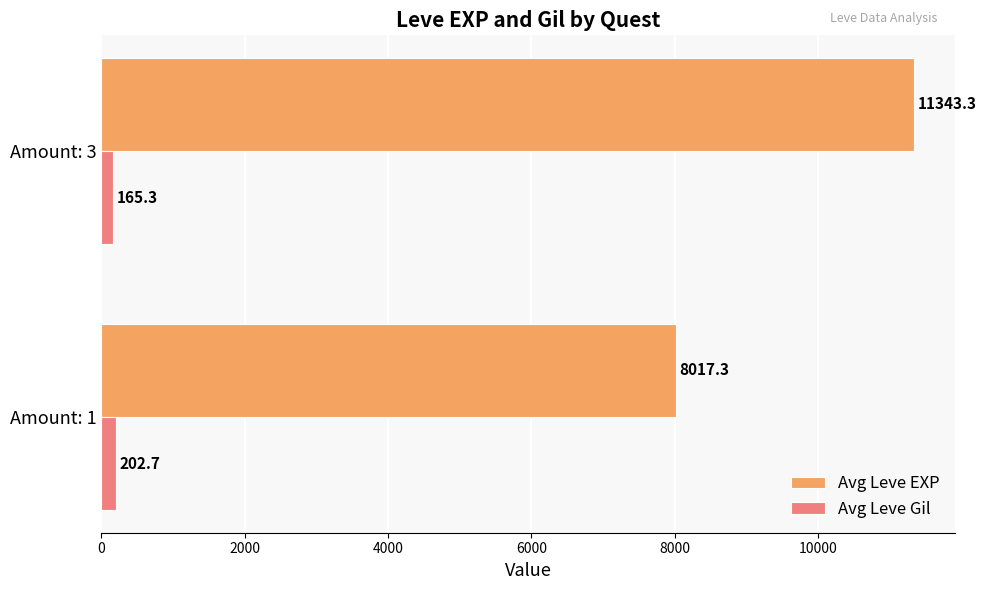

Rank the series by their maximum value, from highest to lowest.

Avg Leve EXP, Avg Leve Gil